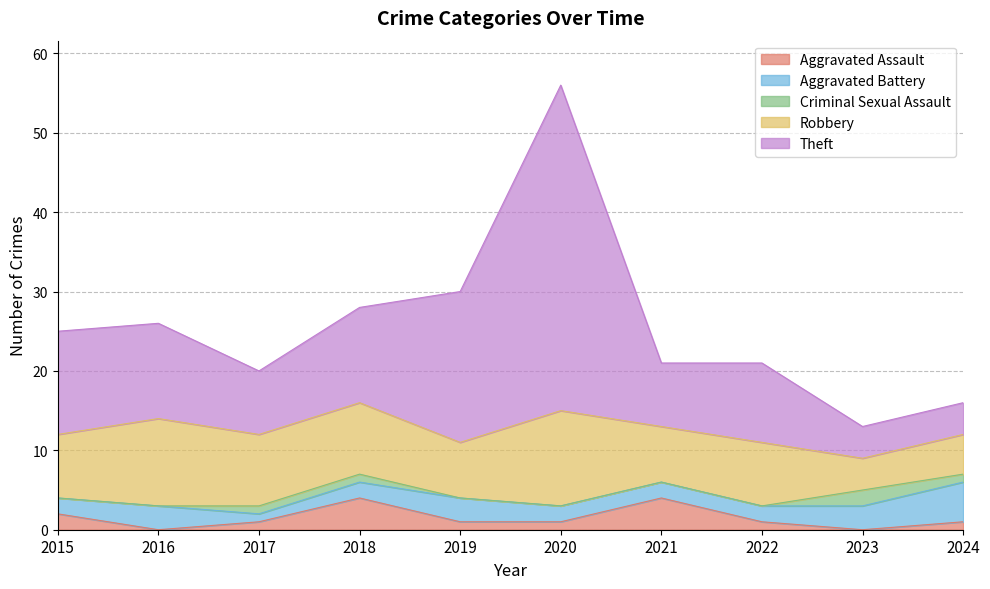

How many data points in Robbery are above 8?

4